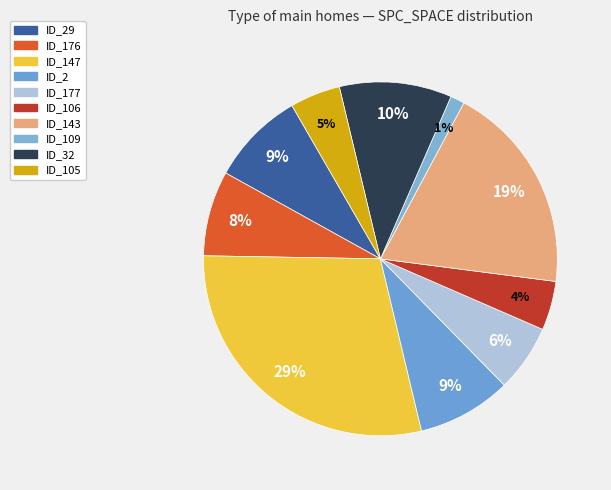

Does any single category account for the majority?

No